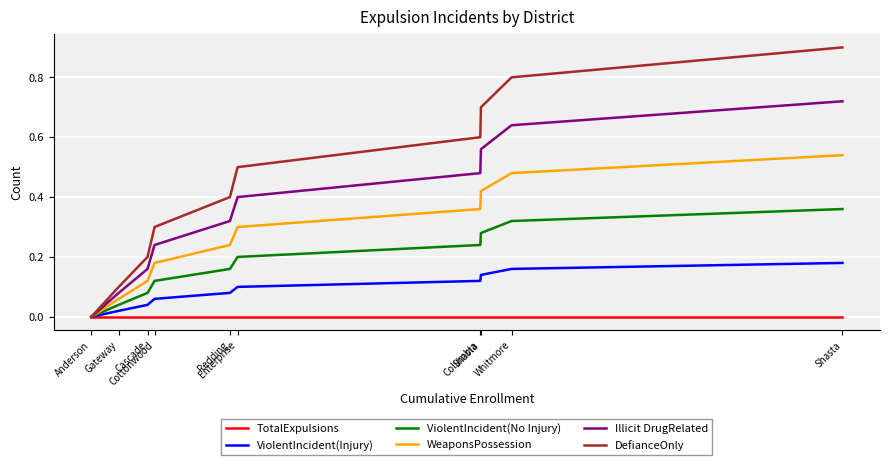

Which series has the widest spread of values?

DefianceOnly